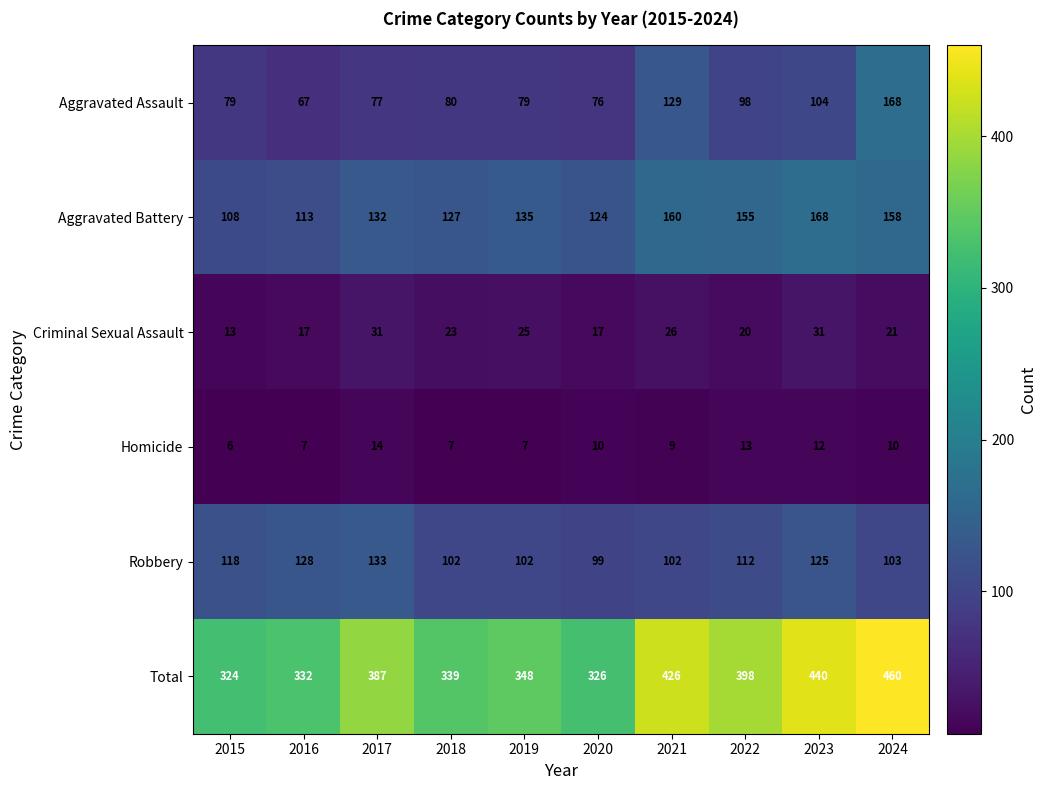

What is the difference between the maximum and minimum values in the Aggravated Battery series?

60